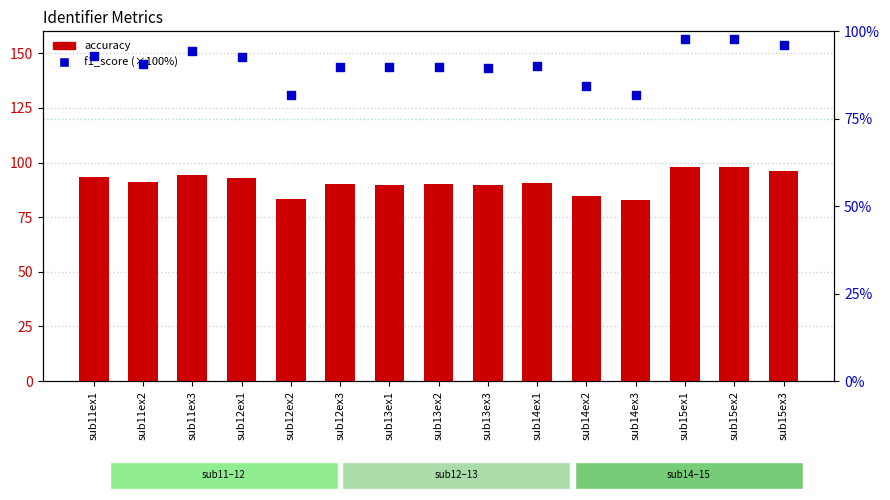

At how many categories does at least one series exceed 89?

12